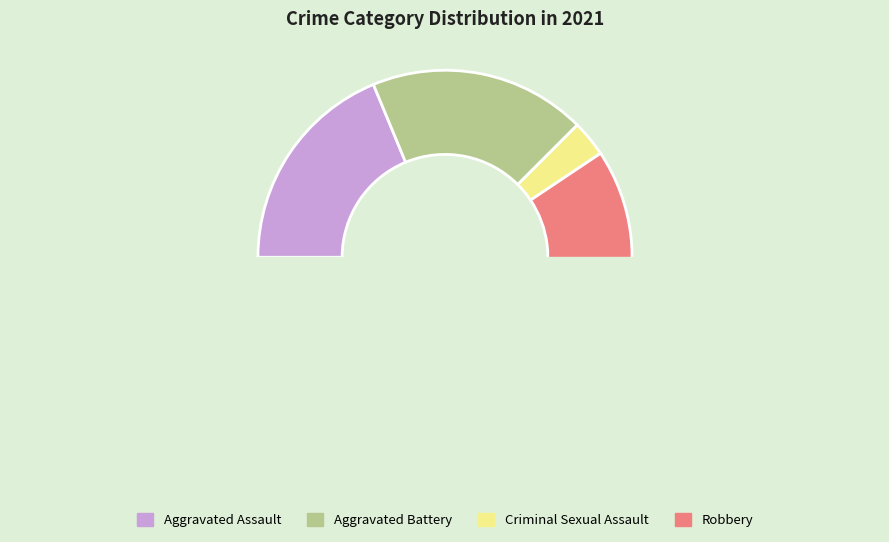

Which category has the smallest portion of the pie?

Criminal Sexual Assault